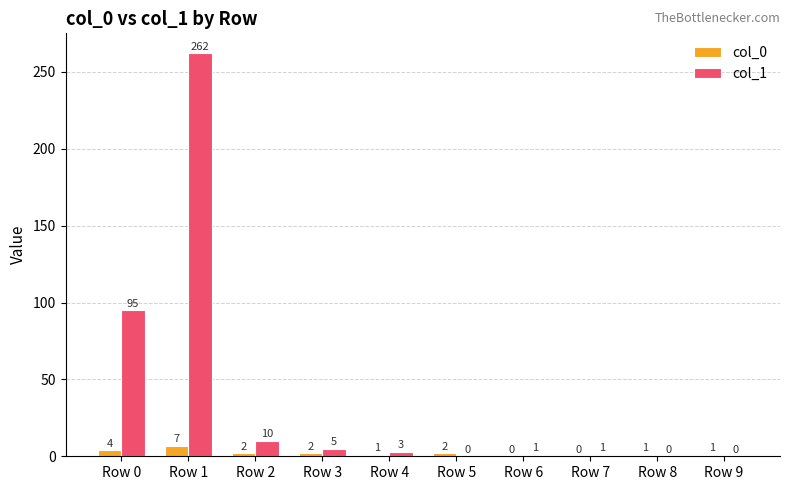

Which series changed the most between Row 1 and Row 8?

col_1